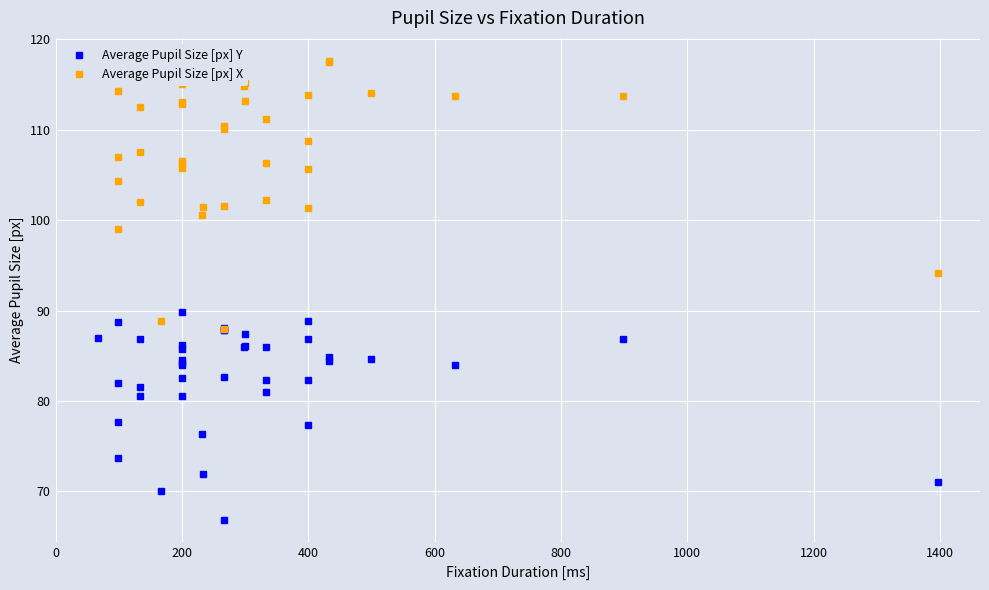

How many values in the Average Pupil Size [px] X series exceed 110?

21